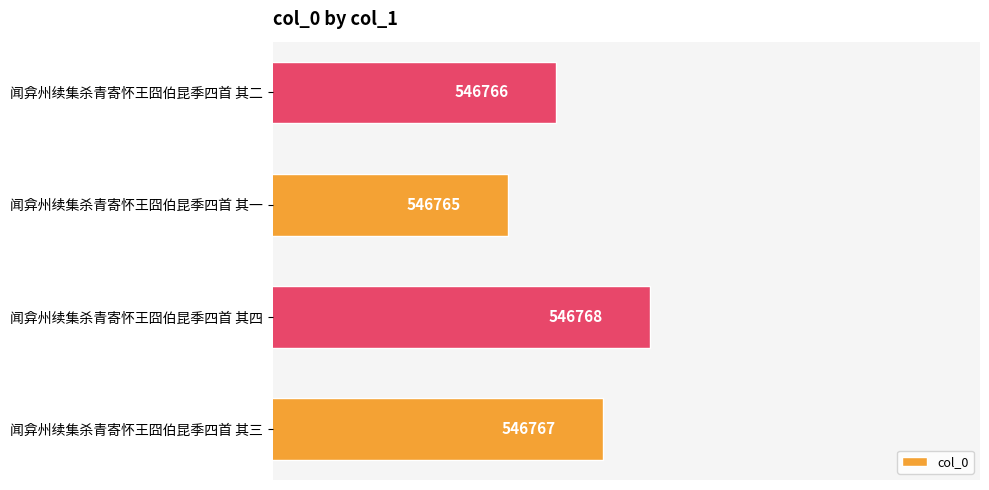

What is the difference between the maximum and minimum values?

3